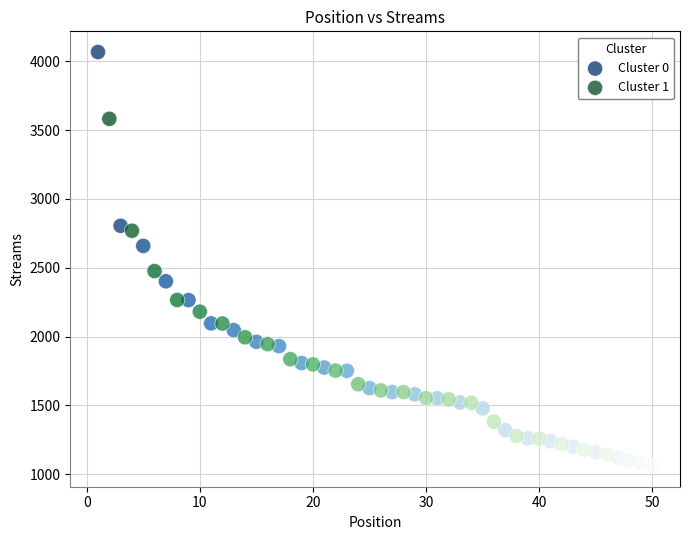

Which series contains the highest Y value?

Cluster 0